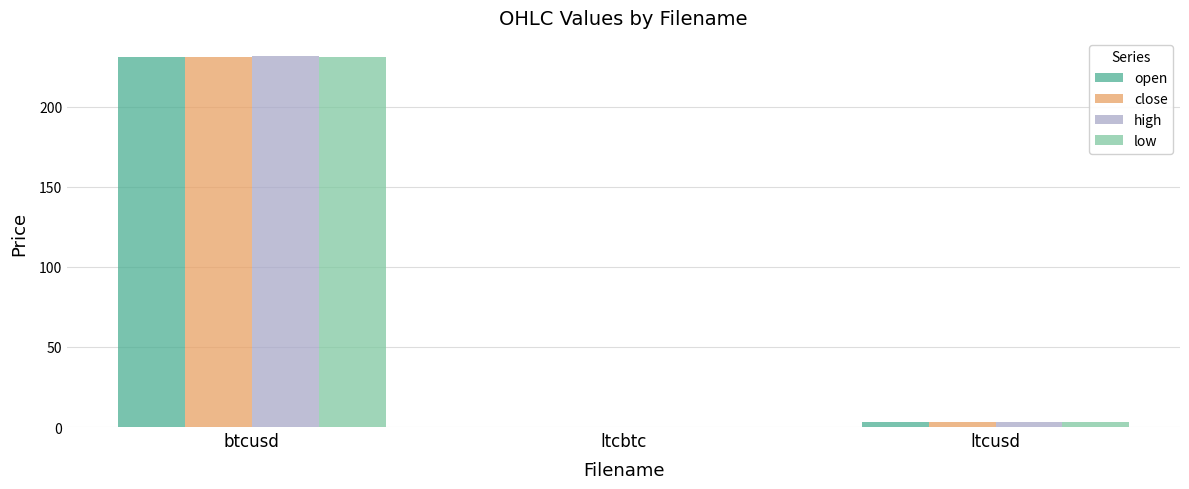

The value of close at btcusd is 231.1. True or false?

True